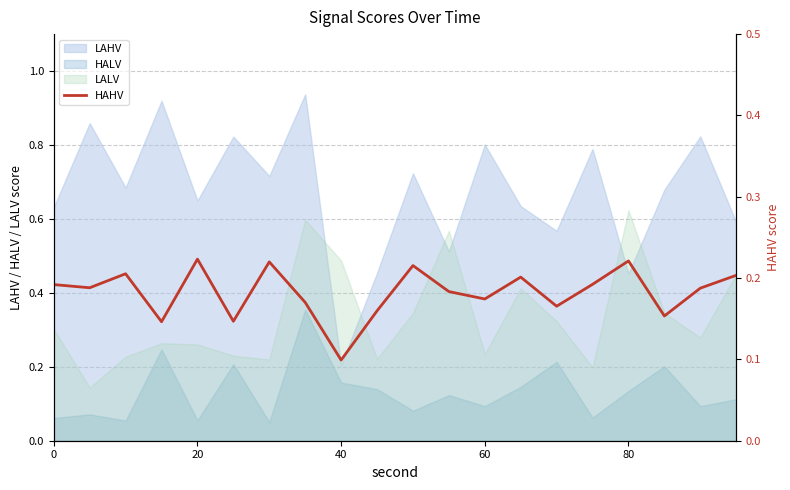

Where is LAHV nearest to the value 0?

40